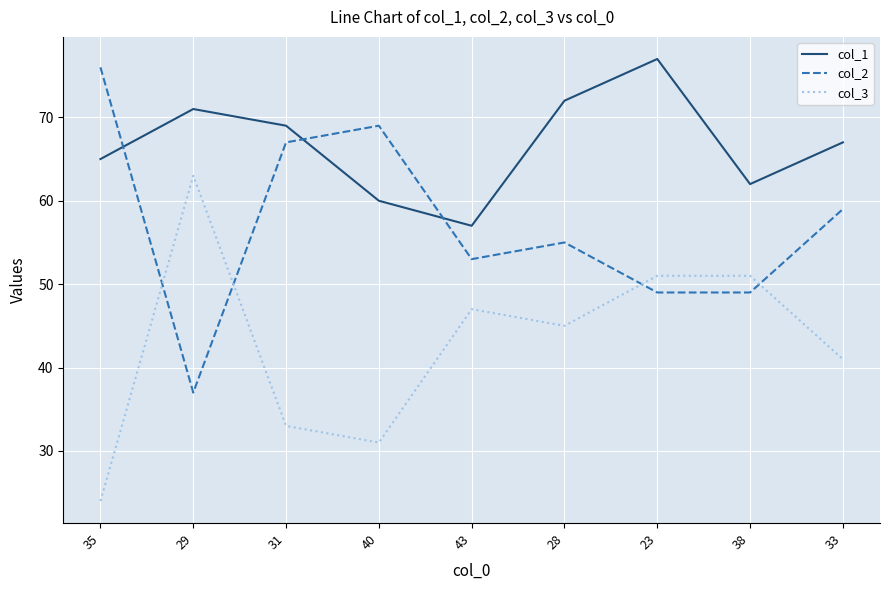

True or false: col_3 has a value of 33 at 31.

True